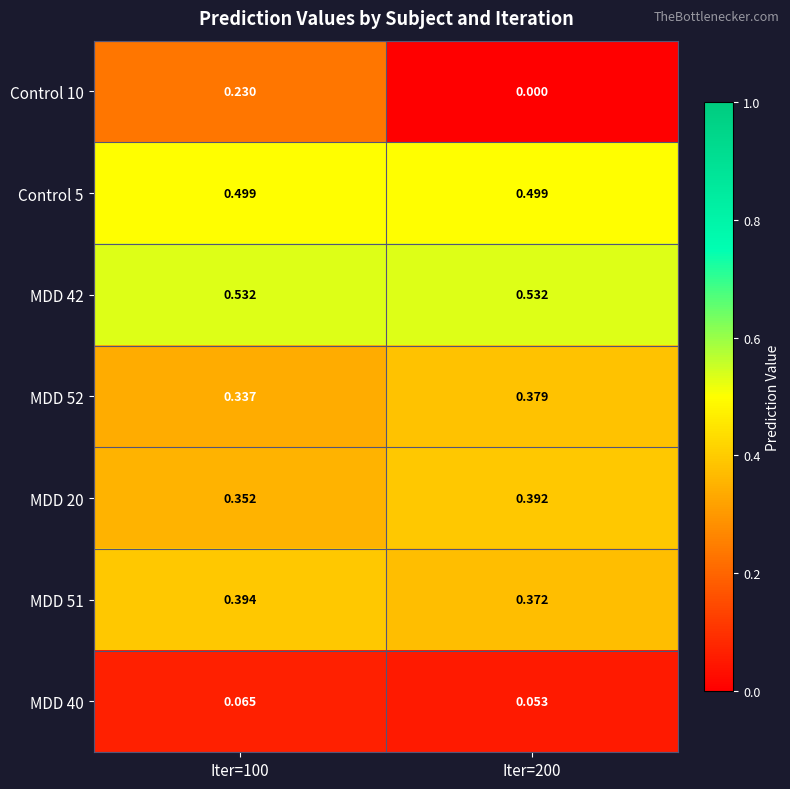

What is the total value across all series at Iter=100?

2.4